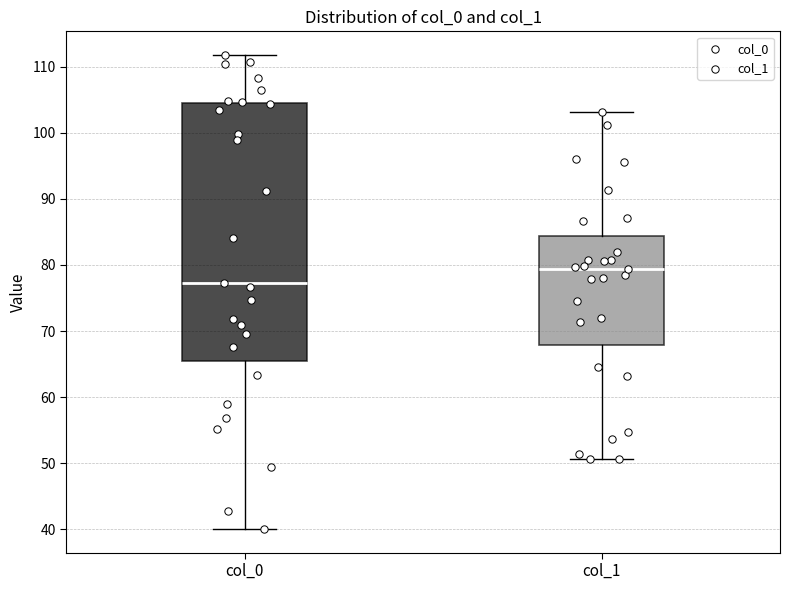

Reading left to right, transcribe this box plot: for each box, give where its median line is, the range the box spans, and where its two whiskers end, as read against the y-axis. The values are not printed on the chart, so give them approximately, as read against the axis.

col_0: median 77, box 65 to 105, whiskers 40 to 112
col_1: median 79, box 68 to 84, whiskers 51 to 103